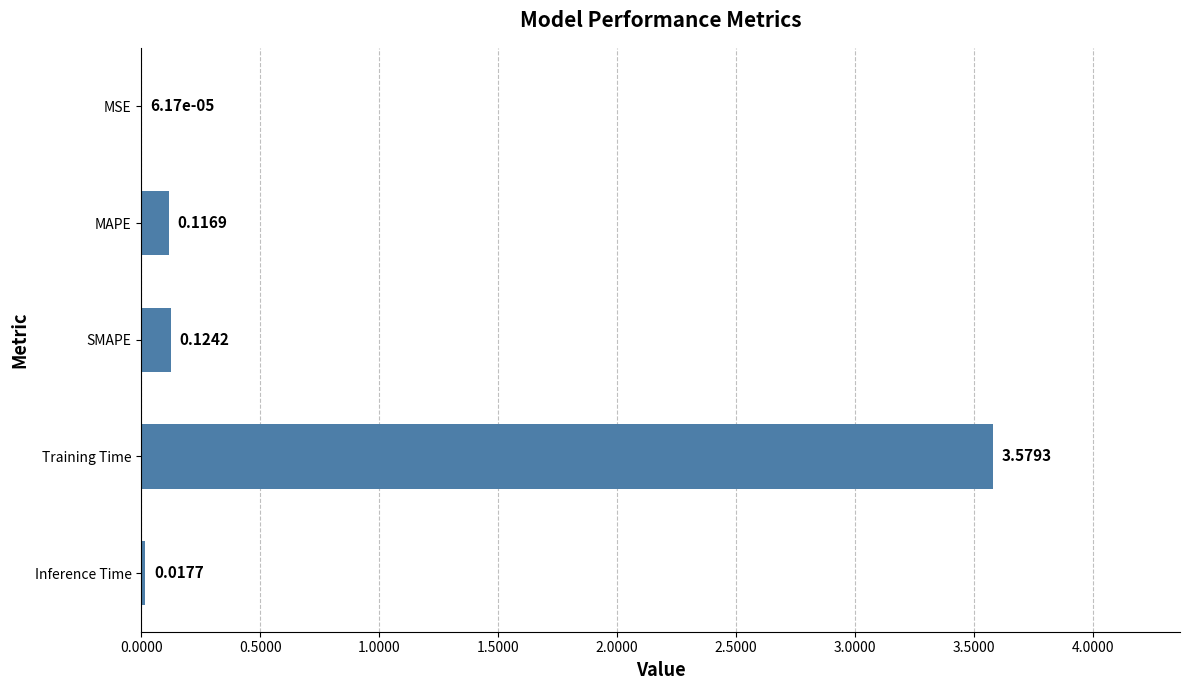

What is the sum of all values?

3.8